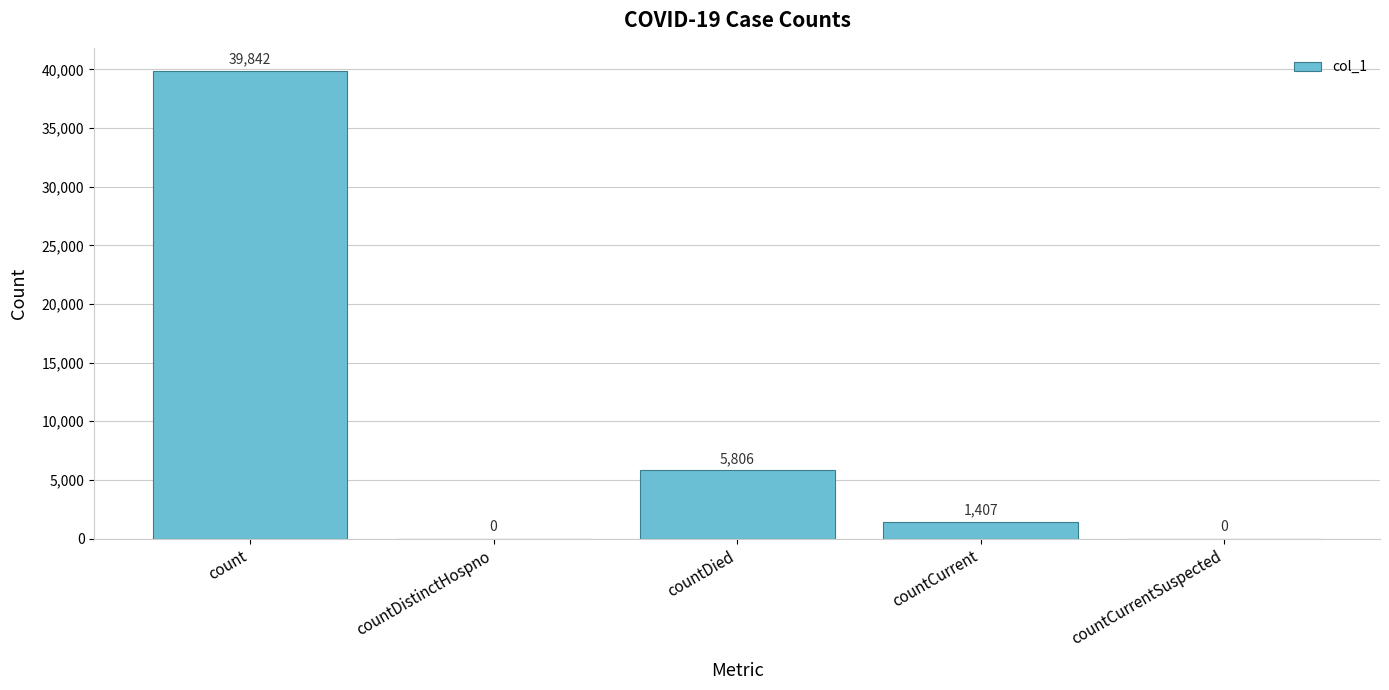

Are the bars horizontal?

No